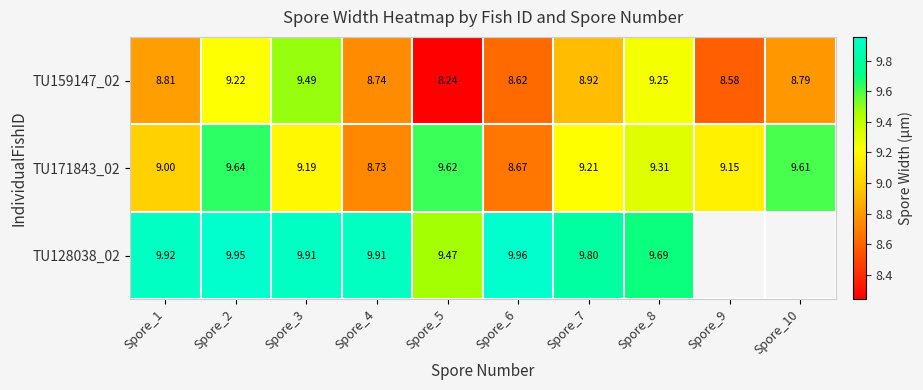

Is the value of TU128038_02 at Spore_1 greater than the value of TU159147_02 at Spore_4?

Yes